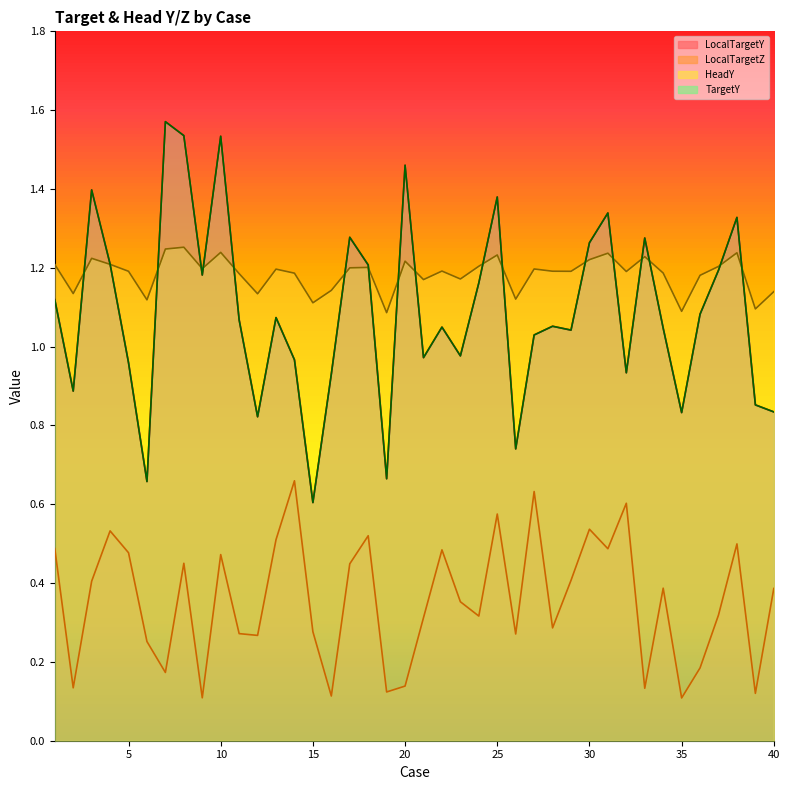

What is the total value across all series at 35?

2.9